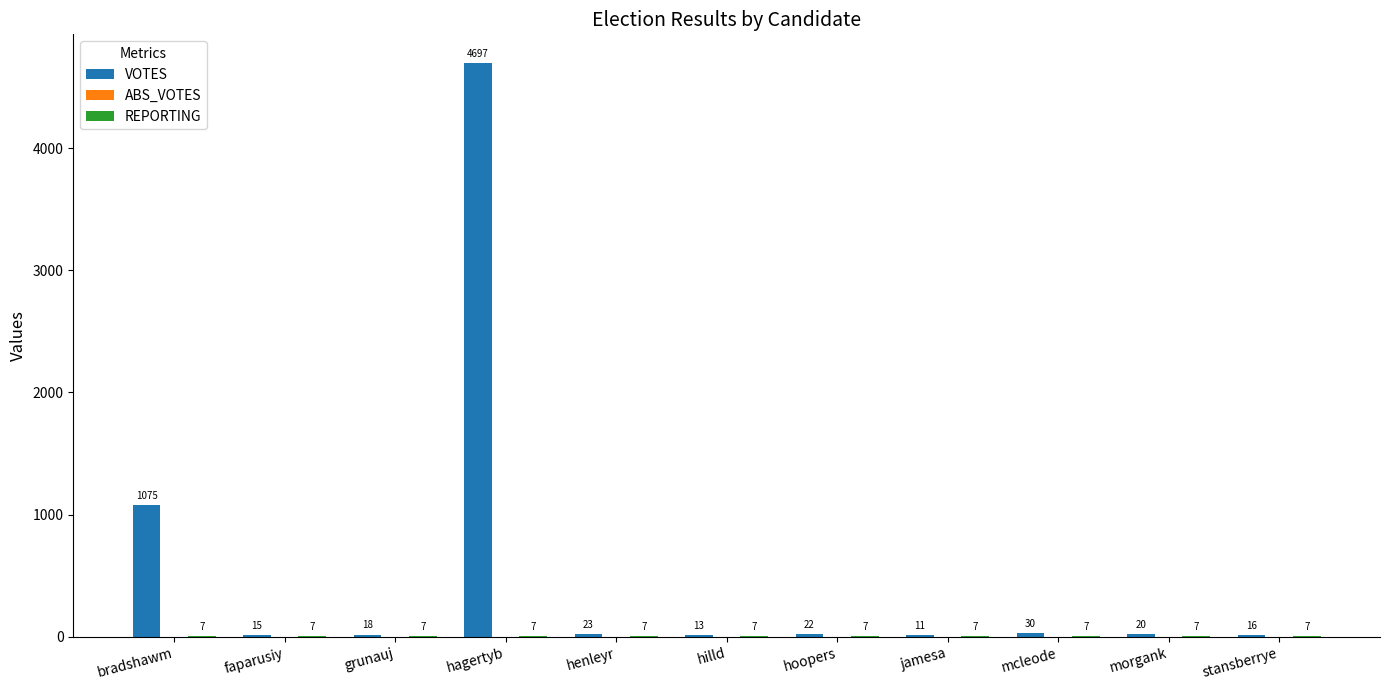

How many groups of bars are there?

11